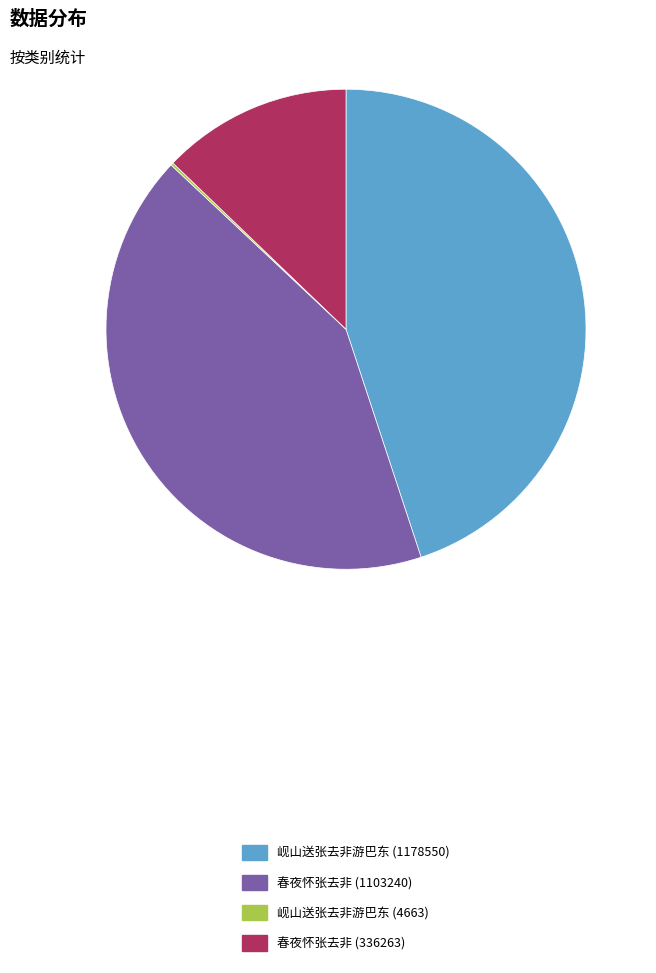

Do 春夜怀张去非 (336263) and 岘山送张去非游巴东 (1178550) together represent more than half of the pie?

Yes